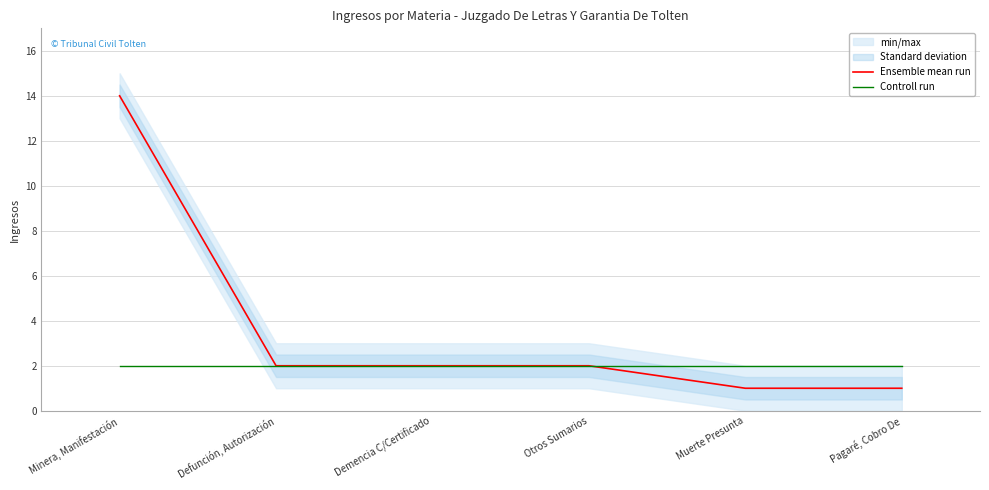

Count the number of data series in this chart.

2